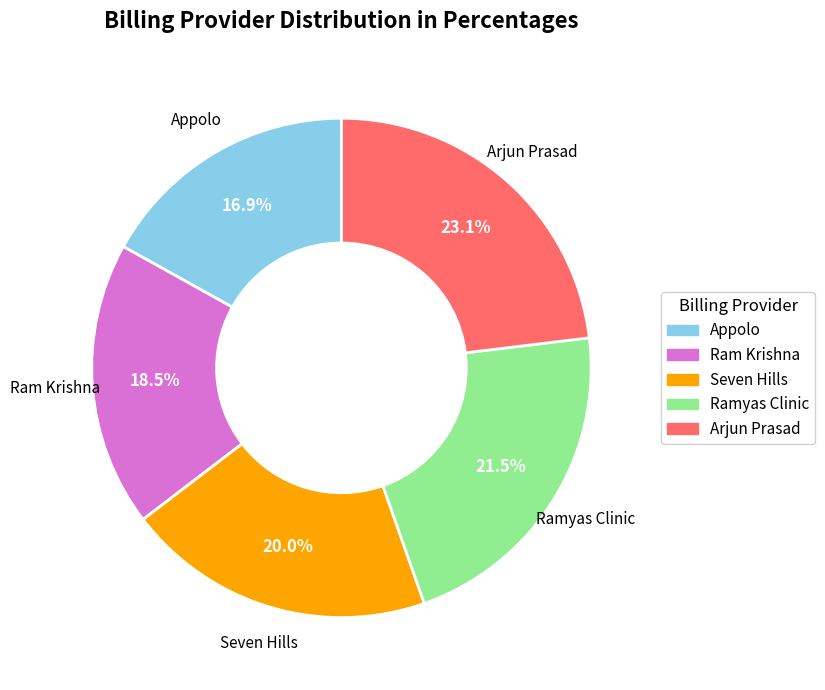

Does Ram Krishna represent more than half of the total?

No